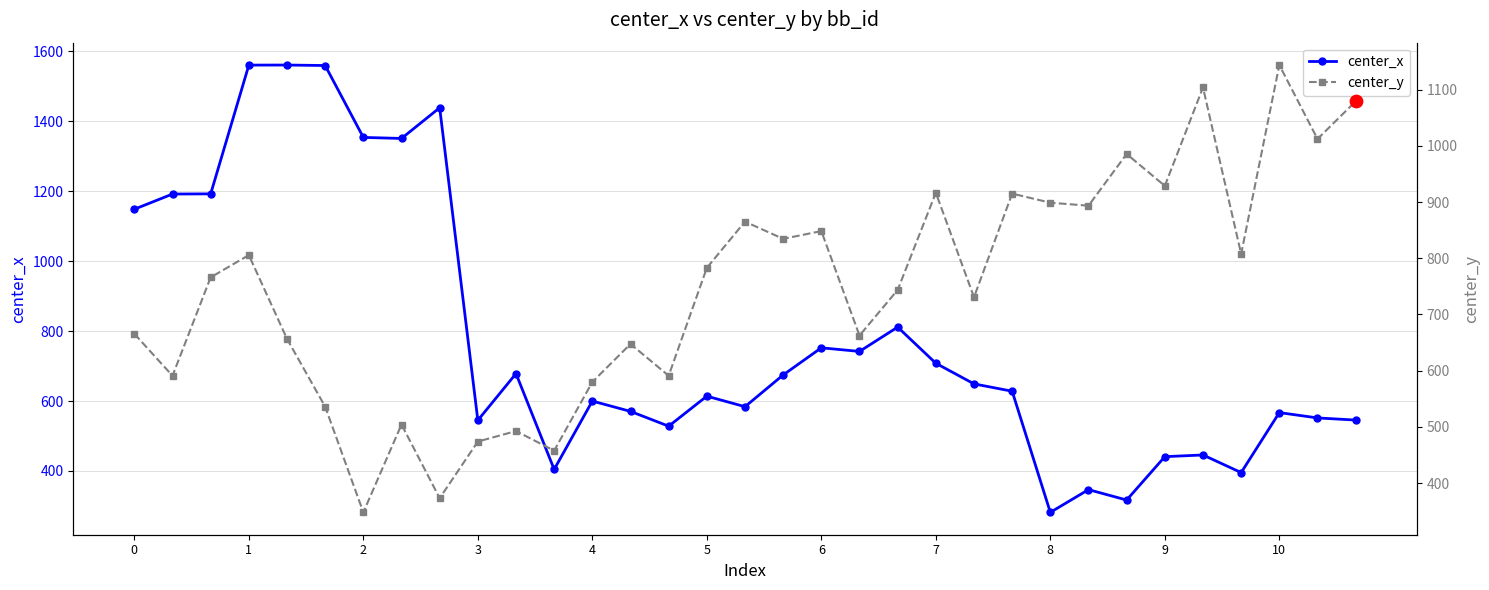

Which series contains the lowest Y value?

center_x